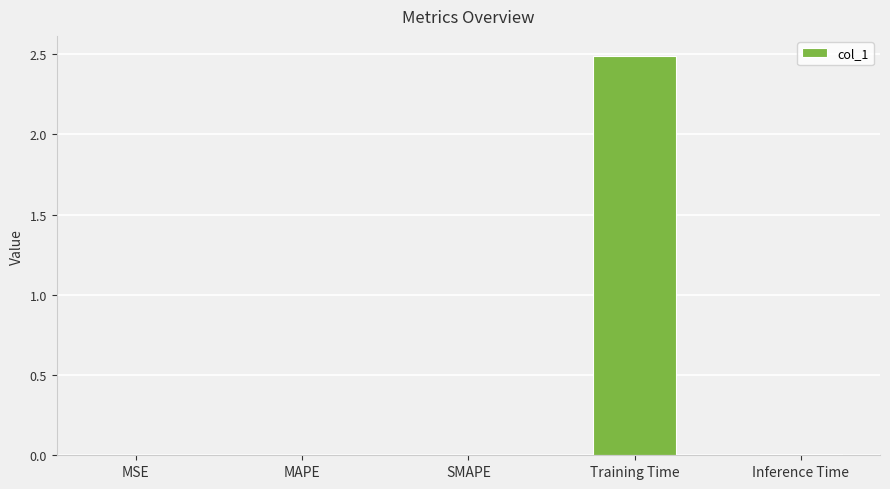

Which category has the highest value across all series?

Training Time